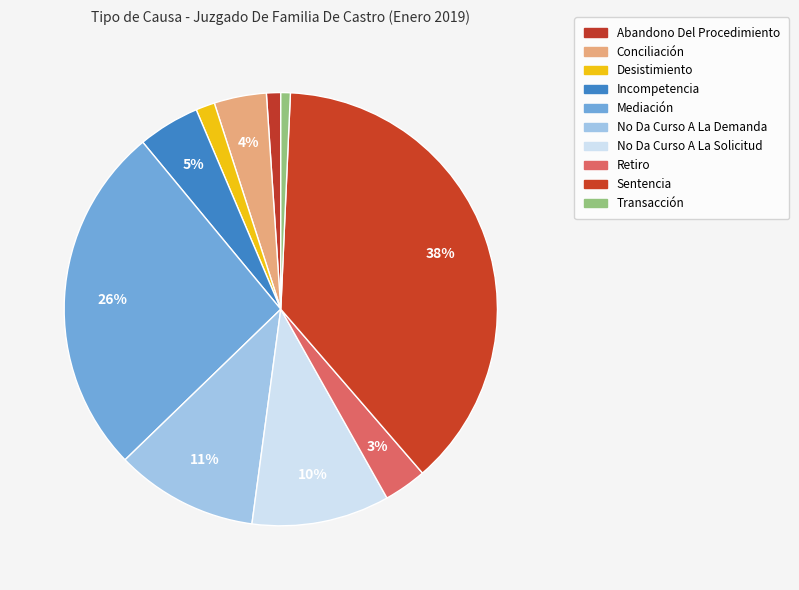

Which category has the biggest portion of the pie?

Sentencia